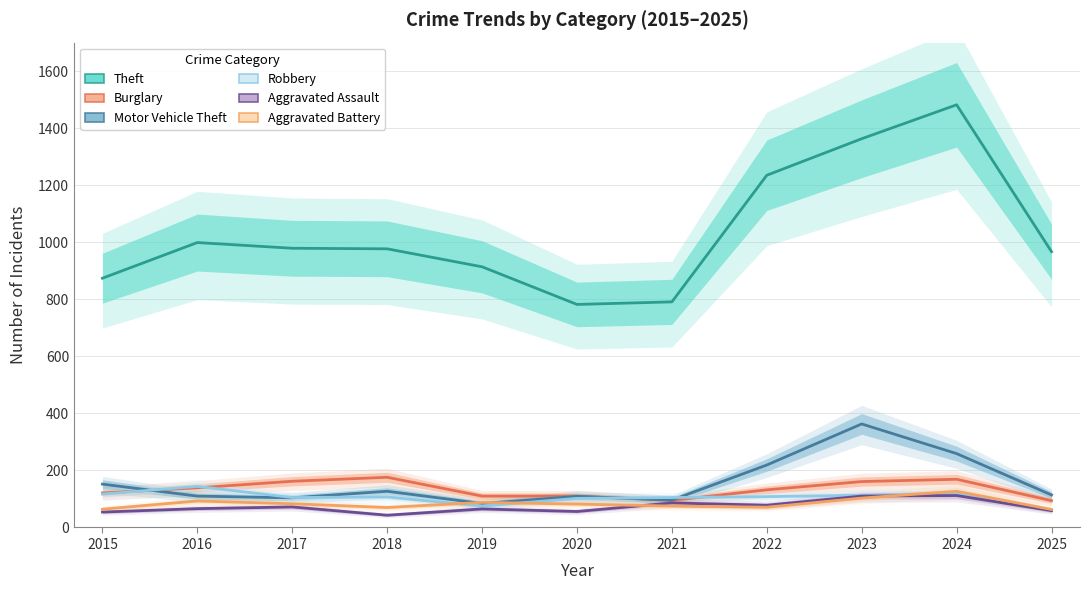

Is this an area chart (filled region under the line)?

No